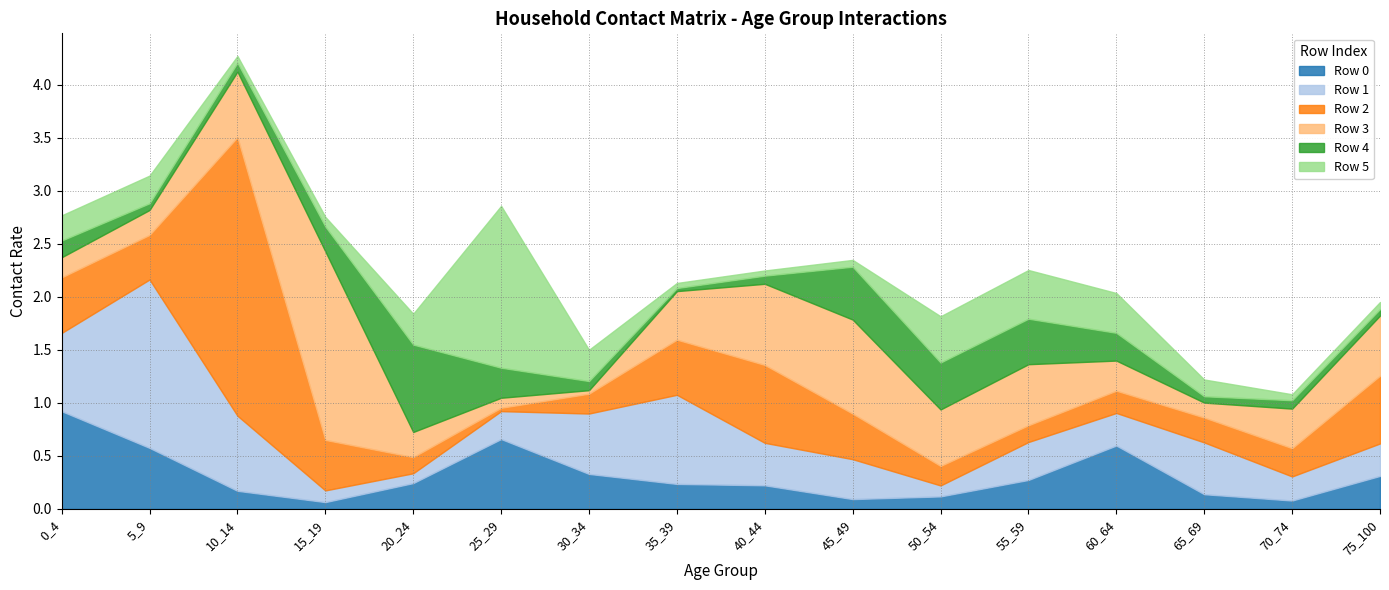

The Row 1 series shows 0.3 at 25_29. True or false?

True